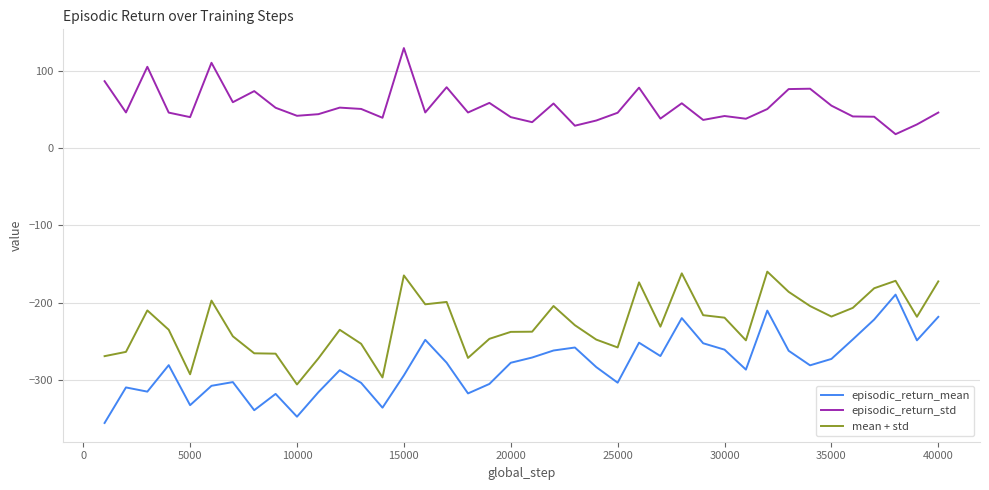

Which series has the largest total across all categories?

episodic_return_std